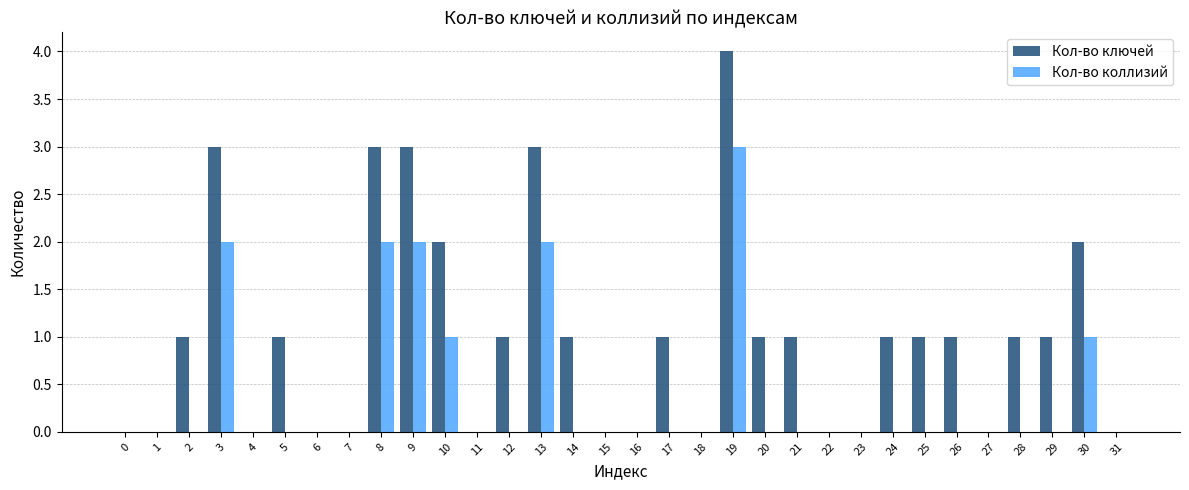

The value of Кол-во ключей at 7 is 0. True or false?

True